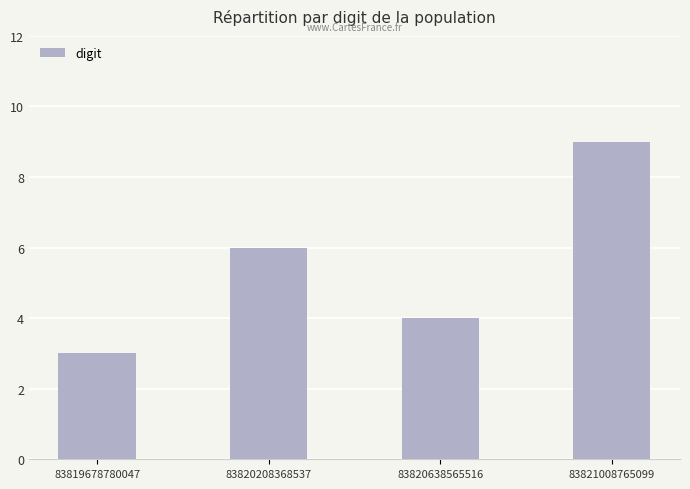

The chart shows a value of 2 at 83819678780047. True or false?

False